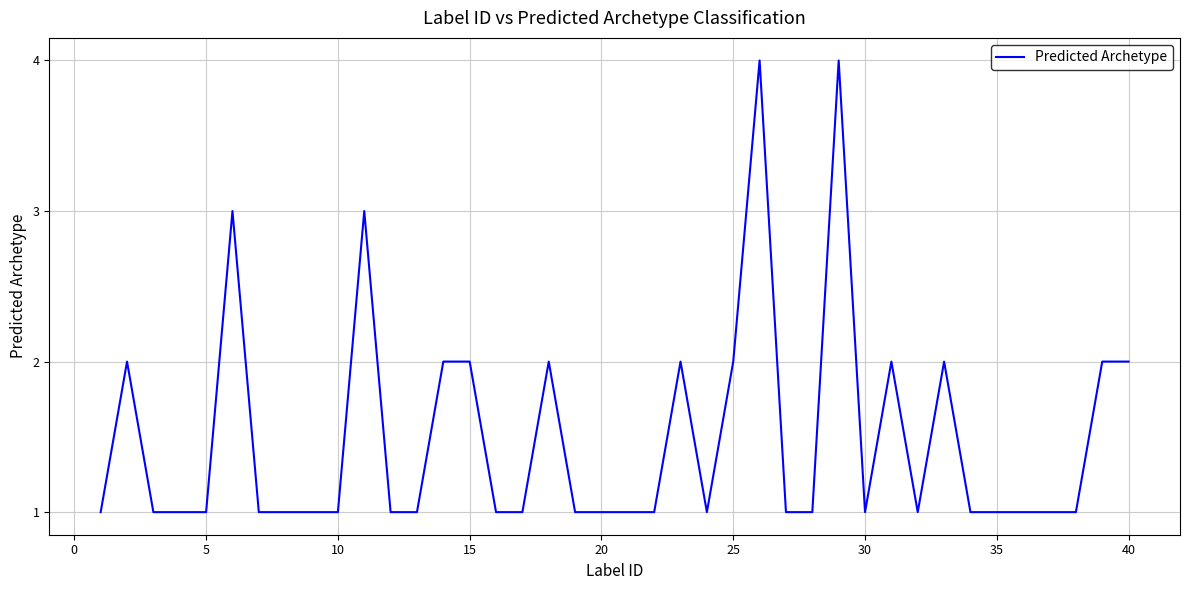

How many lines are shown in the chart?

1